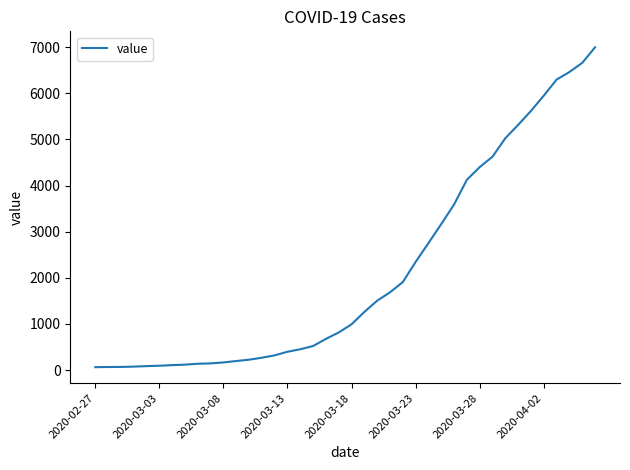

Does the chart display data point markers on the line(s)?

No